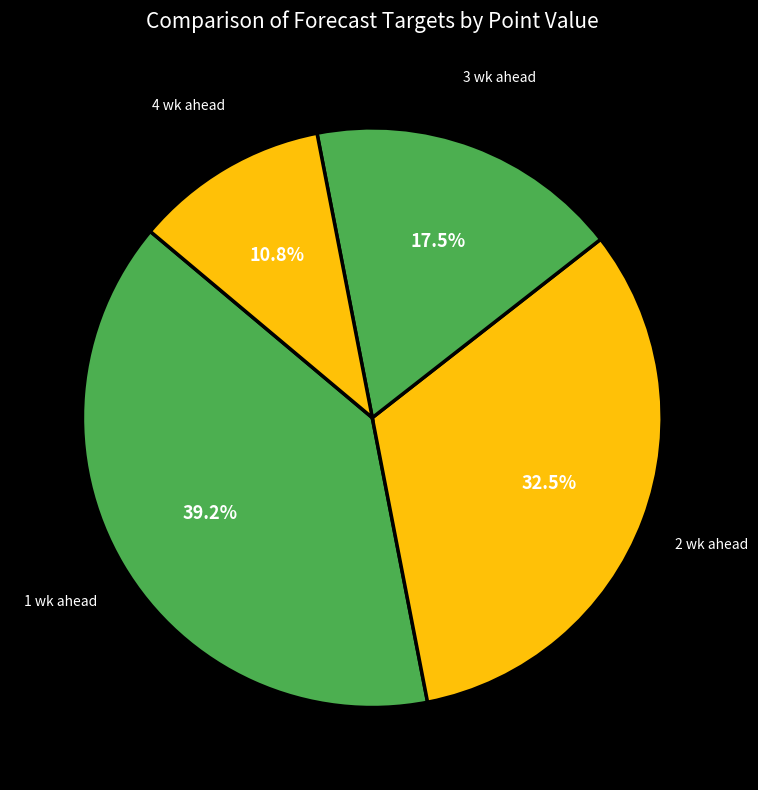

Rank the categories by value from lowest to highest.

4 wk ahead, 3 wk ahead, 2 wk ahead, 1 wk ahead